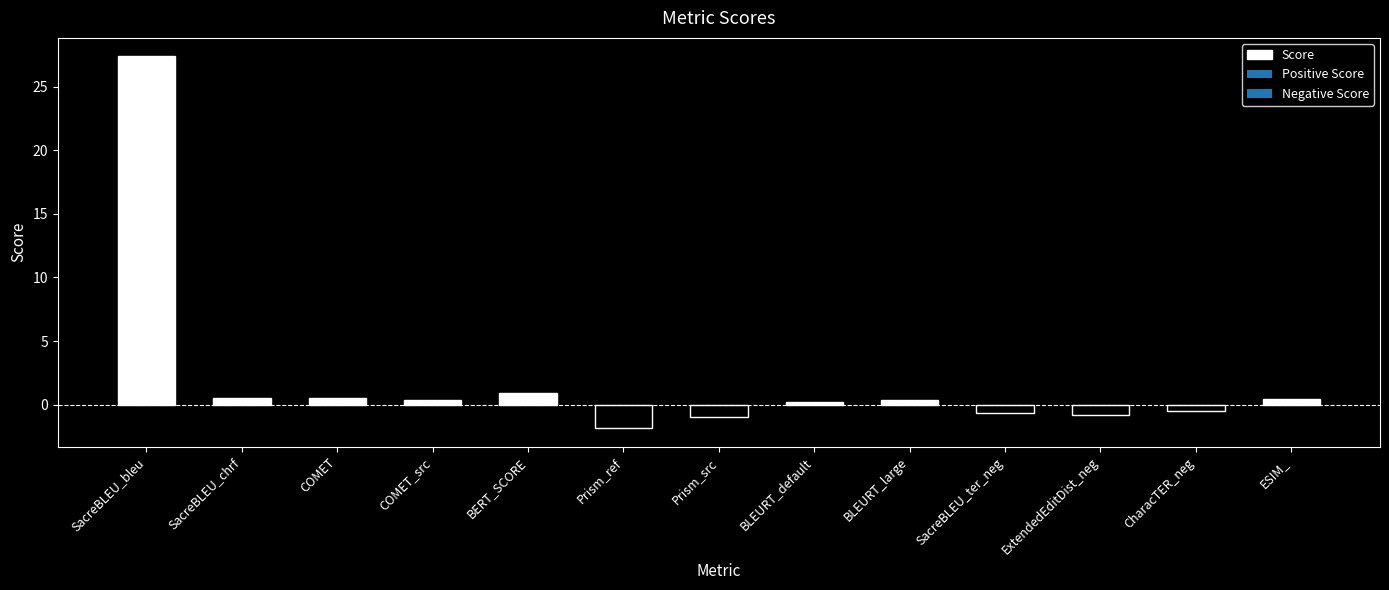

At which label is the value closest to 12?

BERT_SCORE